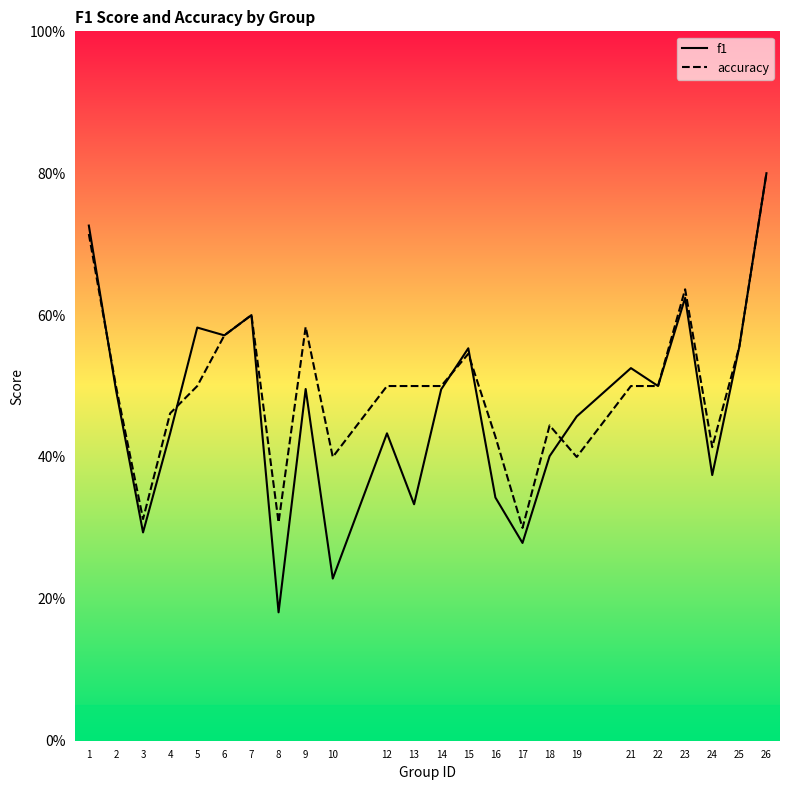

The f1 series shows 0.2 at 5. True or false?

False